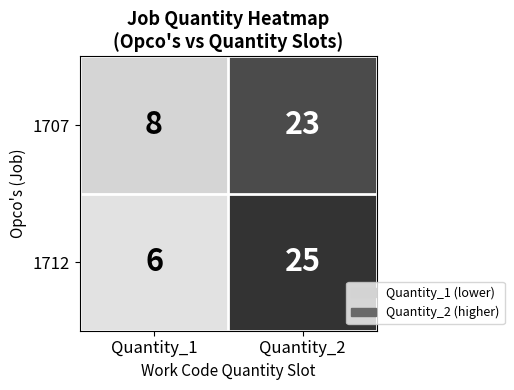

Reading right to left, what are all the values shown in this chart?

1707: 23	8
1712: 25	6